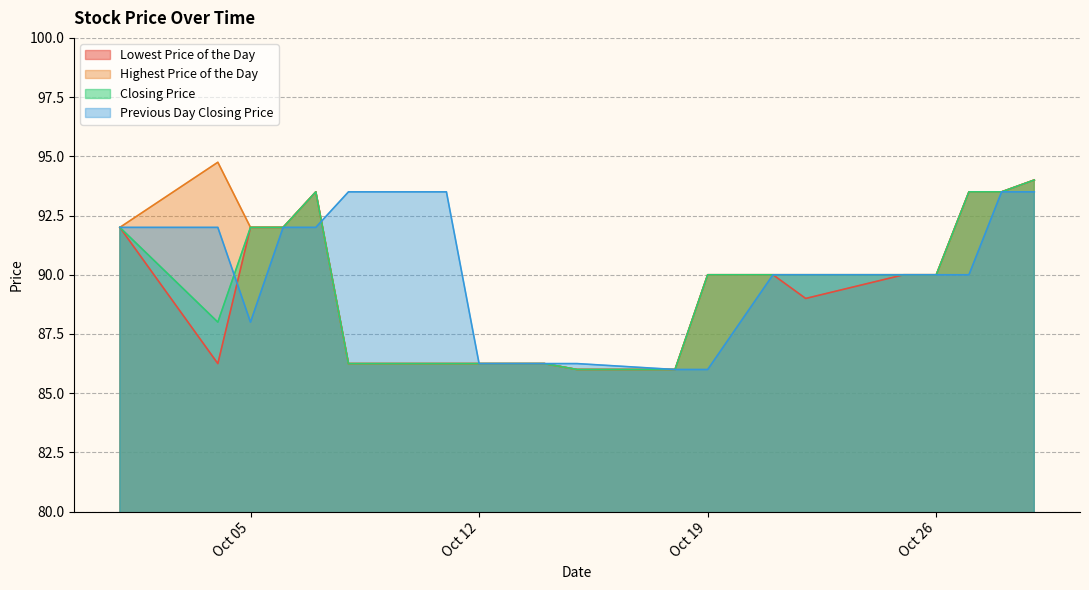

True or false: Highest Price of the Day and Lowest Price of the Day intersect in this chart.

False